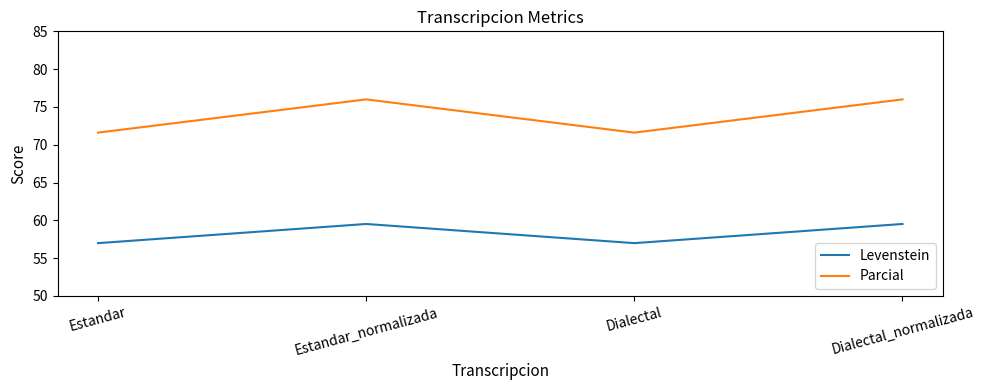

Which series has the widest spread of values?

Parcial